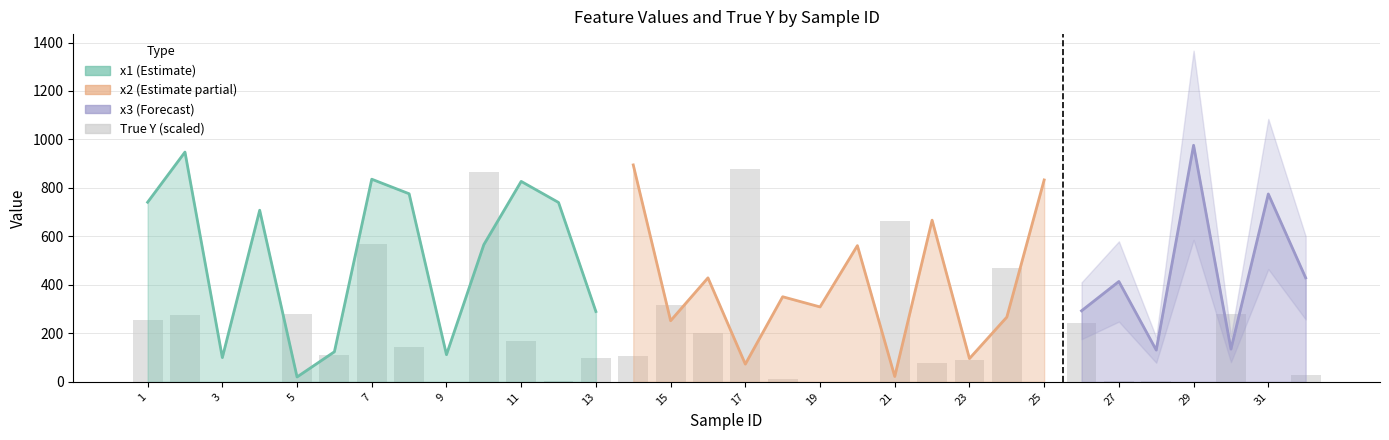

Is the value of x3 at 30 greater than the value of x2 at 5?

No